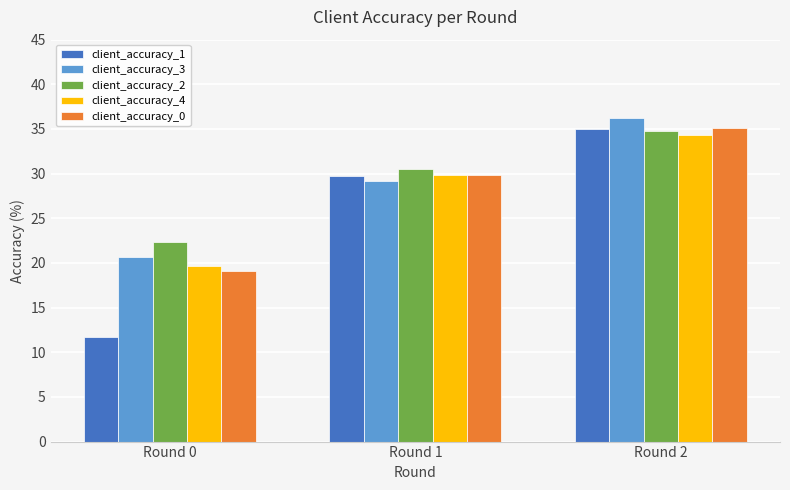

How many groups of bars are there?

3